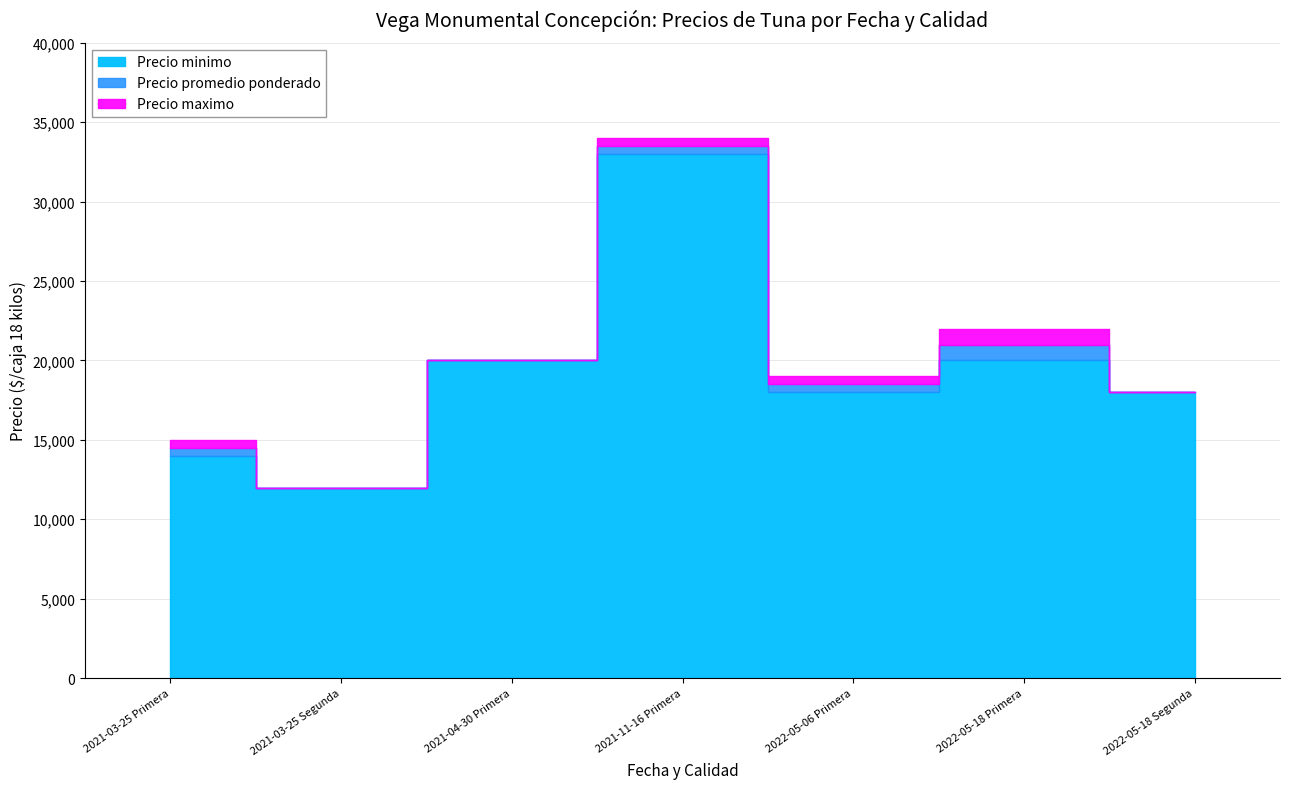

Which has a higher value, 2021-04-30 Primera or 2022-05-06 Primera?

2021-04-30 Primera